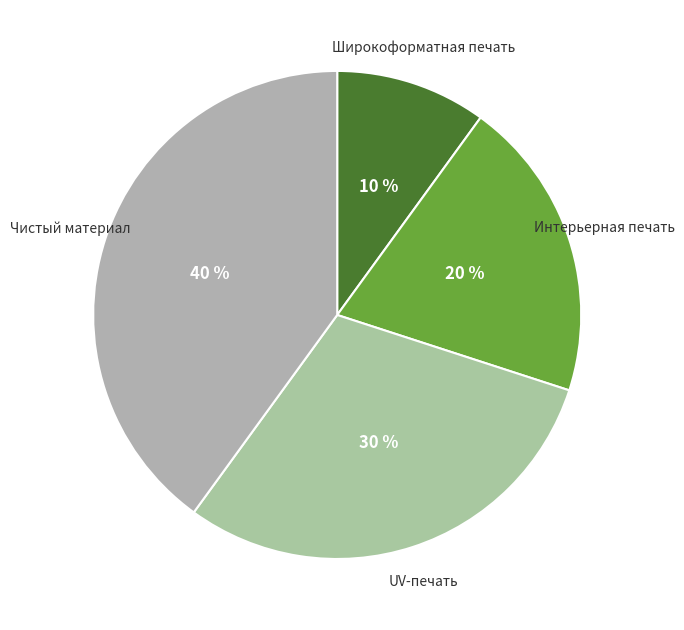

What percentage is the Интерьерная печать slice, to the nearest percent?

20%